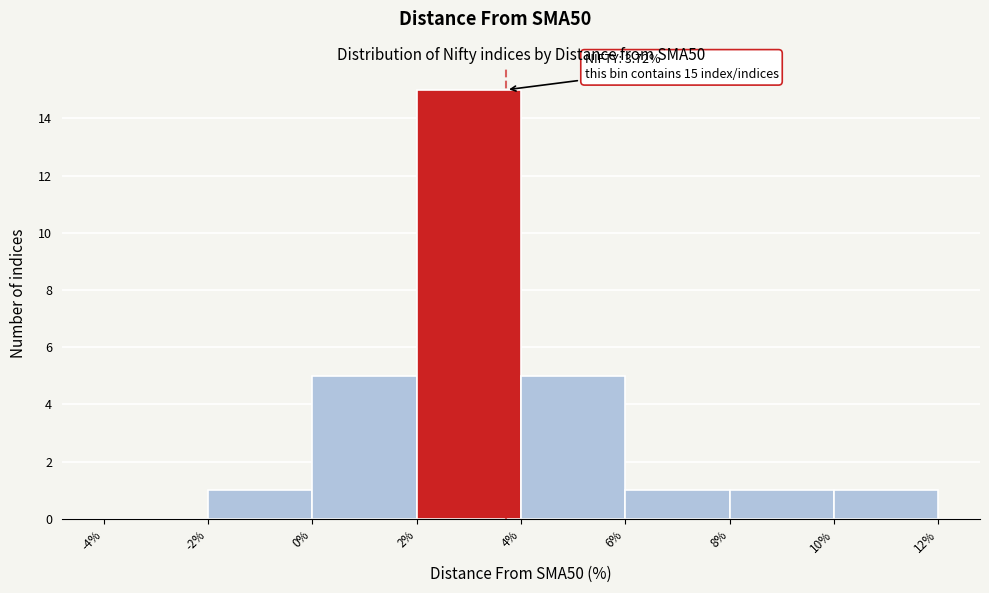

Which range on the x-axis has the tallest bar?

2% to 4%